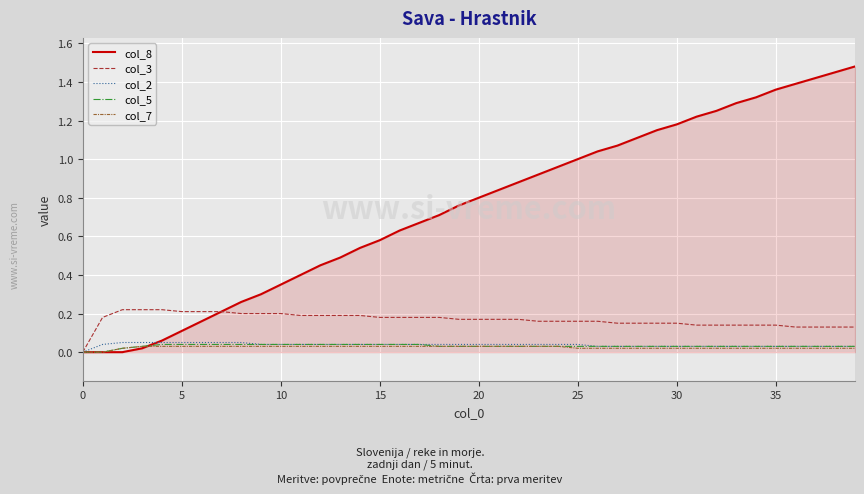

What are all the series names shown in the legend?

col_8, col_3, col_2, col_5, col_7